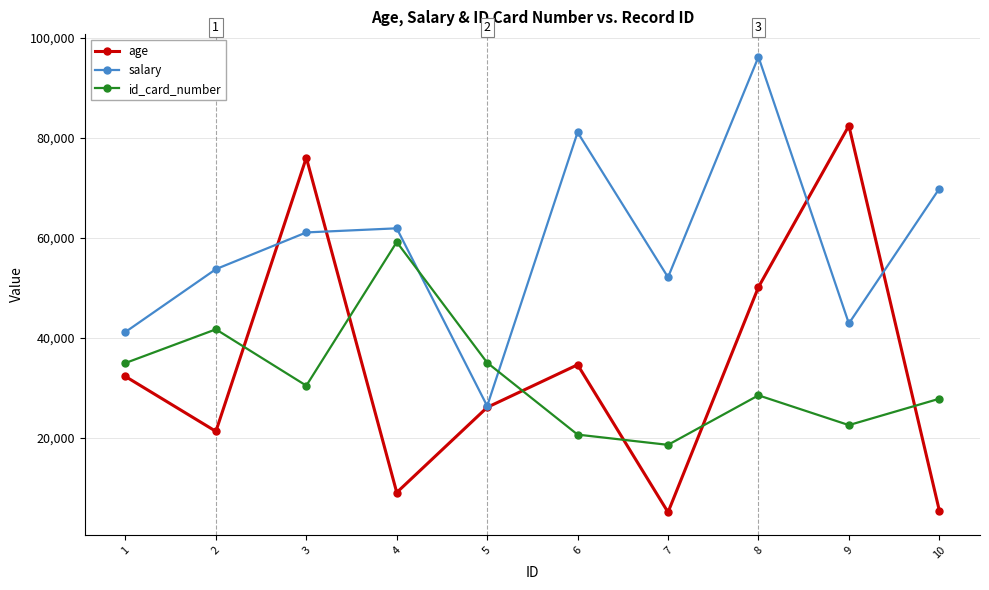

What is the difference between the age values at 8 and 2?

28877